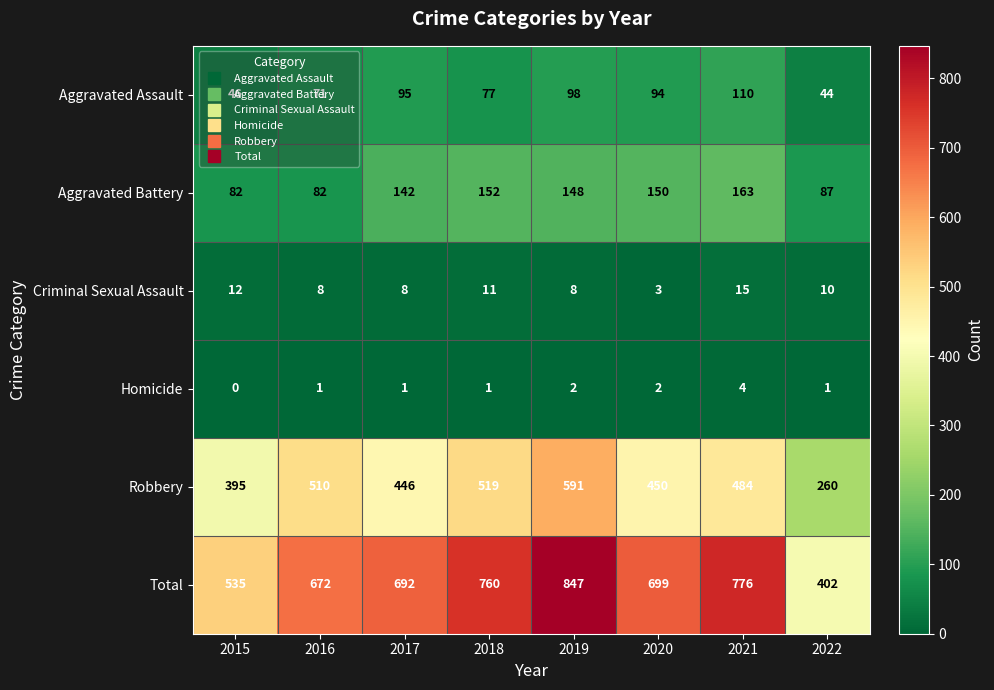

Rank the series by their maximum value, from lowest to highest.

Homicide, Criminal Sexual Assault, Aggravated Assault, Aggravated Battery, Robbery, Total